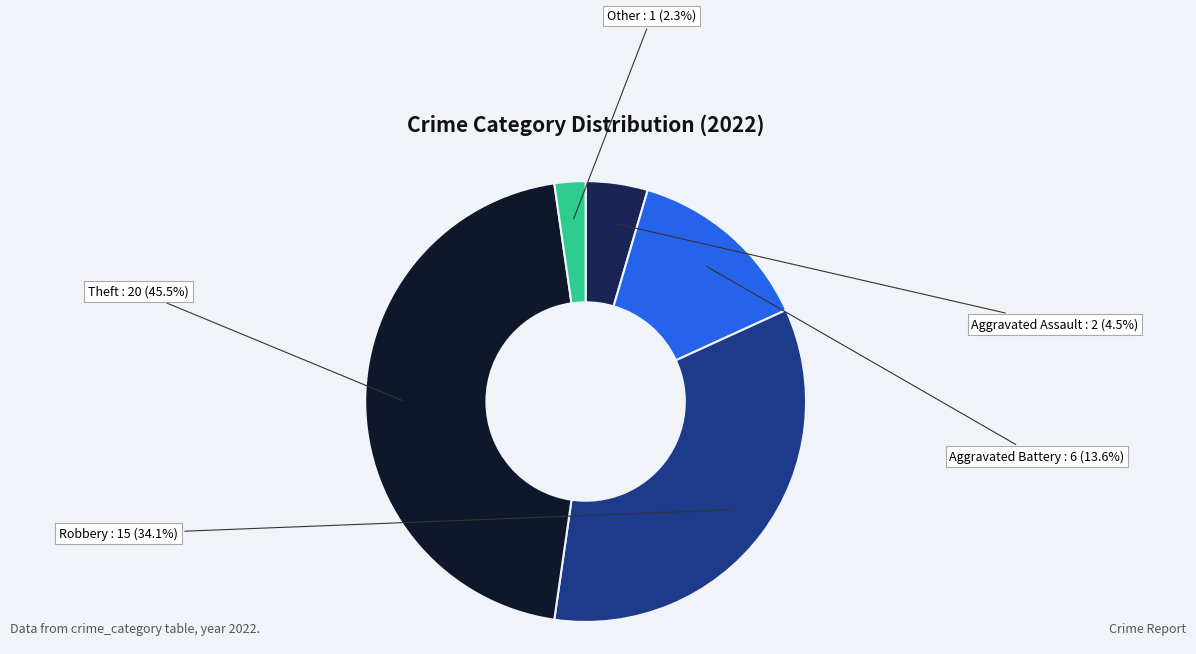

Does any single category account for the majority?

No